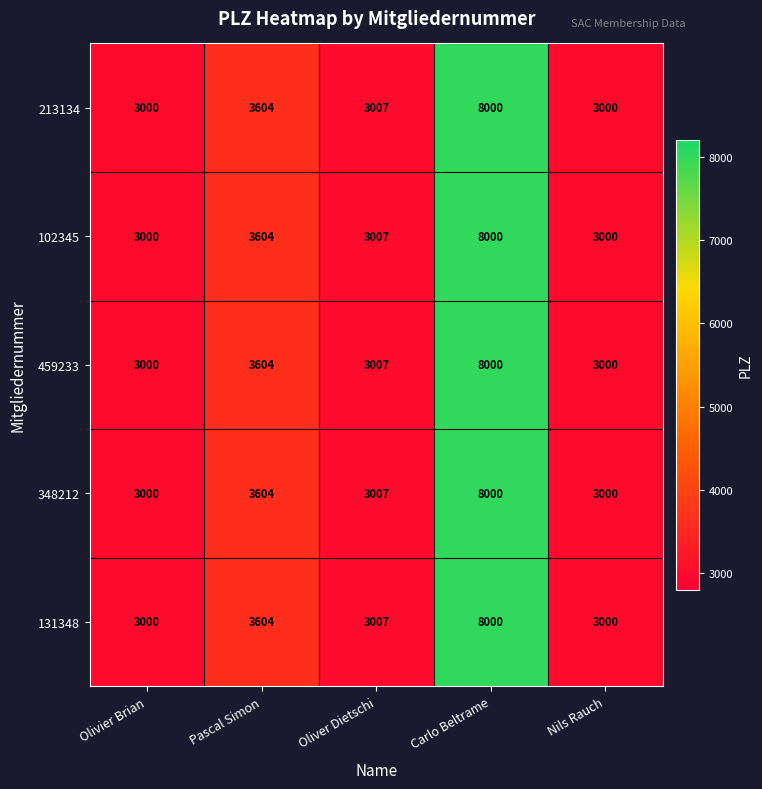

At which category is the sum across all series the highest?

Carlo Beltrame